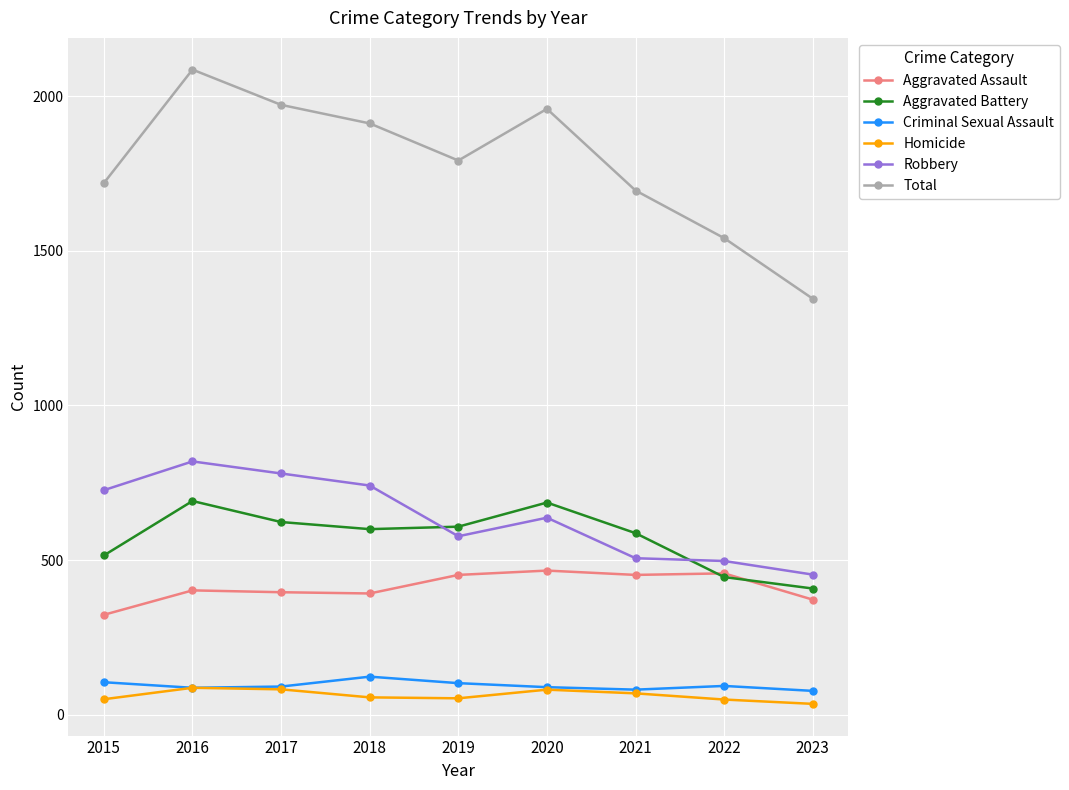

The Total series shows 1792 at 2019. True or false?

True